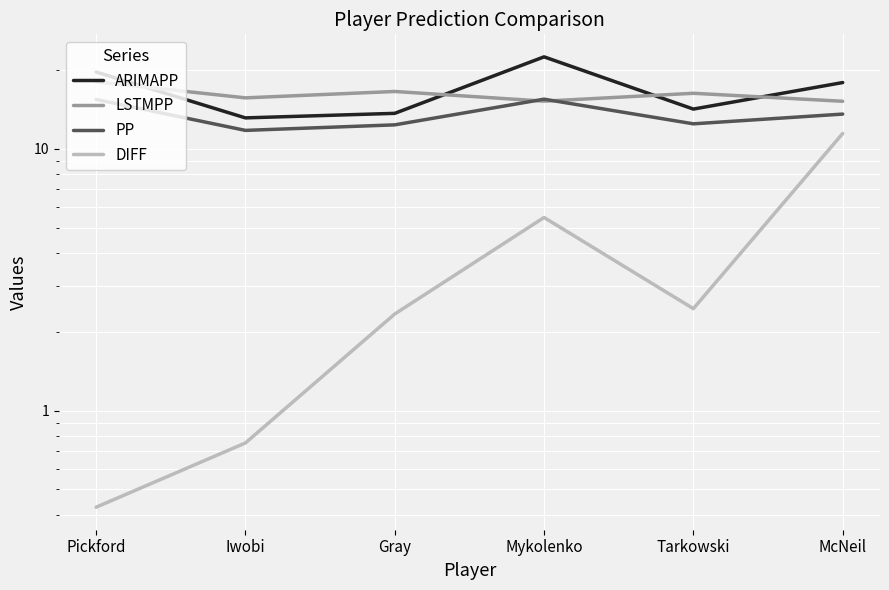

How many values in the PP series are below 13?

3